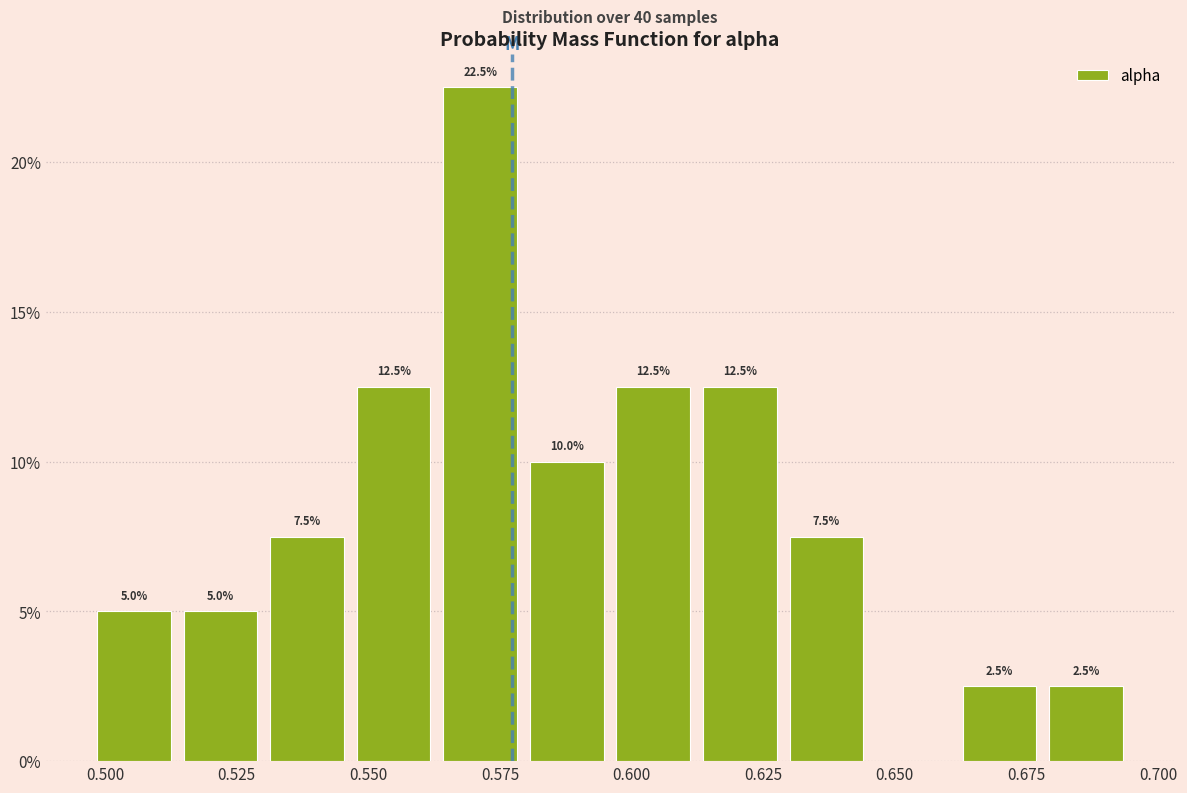

Around what value on the x-axis is the tallest bar? Give the approximate position of its centre, as read against the axis.

0.570